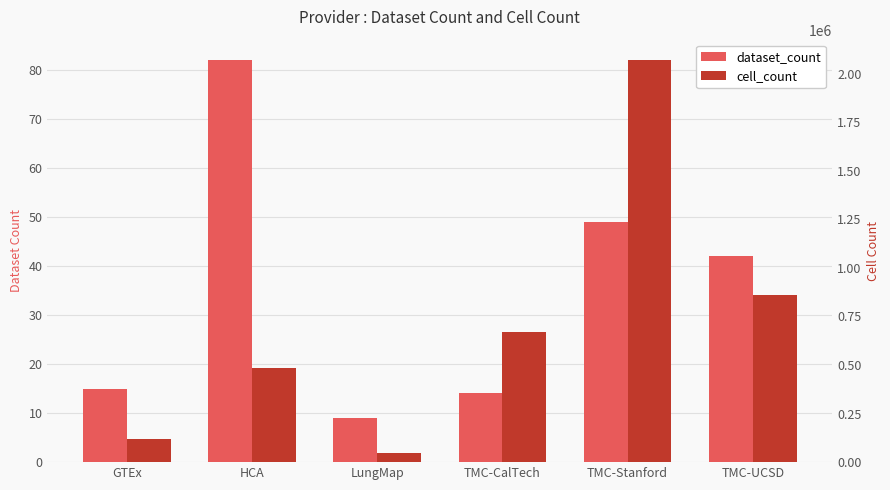

Which series has the largest range (max minus min)?

cell_count